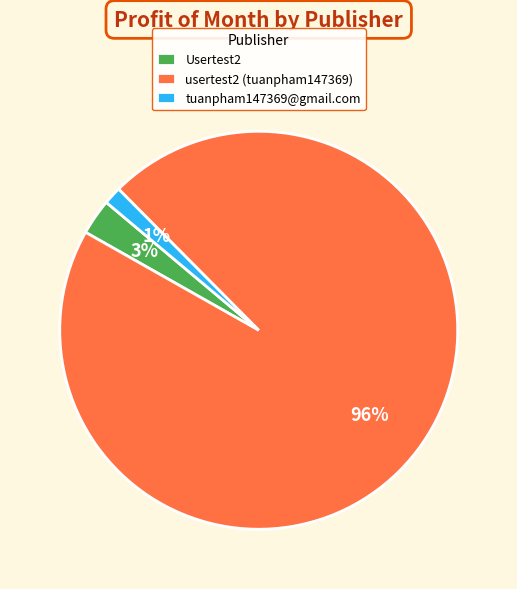

Do Usertest2 and tuanpham147369@gmail.com together represent more than half of the pie?

No